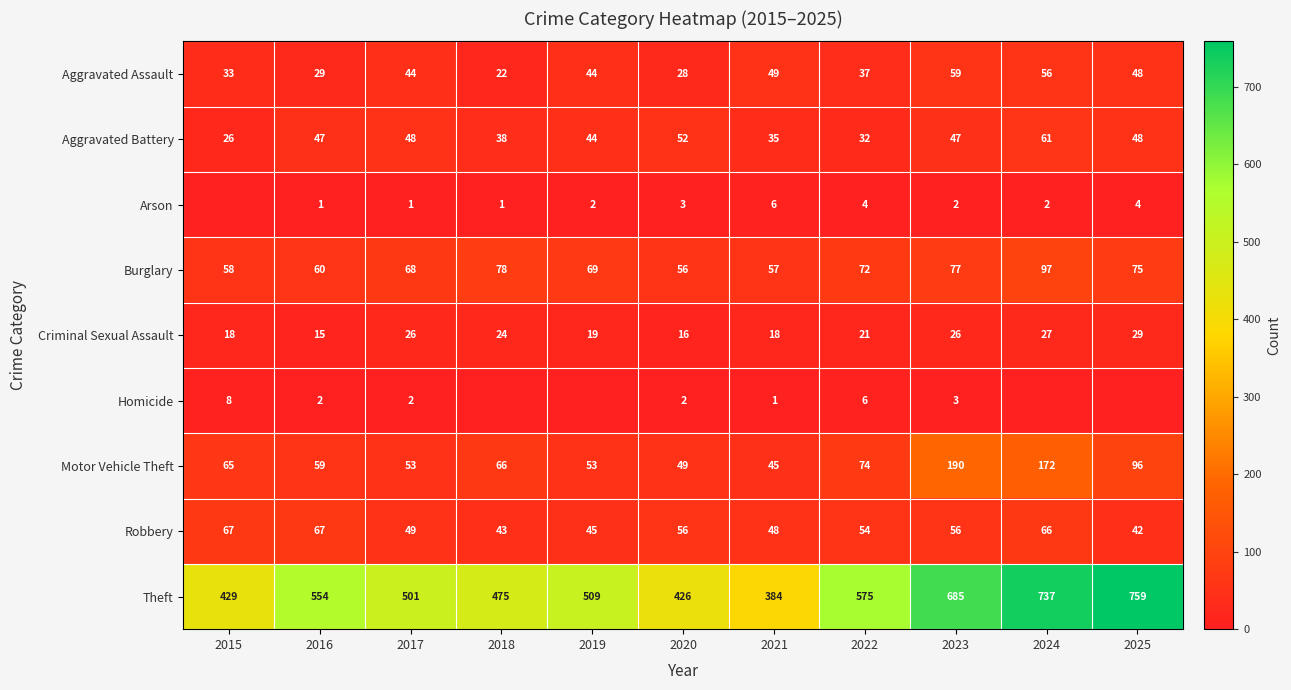

At 2017, list the series in order from smallest to largest.

Arson, Homicide, Criminal Sexual Assault, Aggravated Assault, Aggravated Battery, Robbery, Motor Vehicle Theft, Burglary, Theft